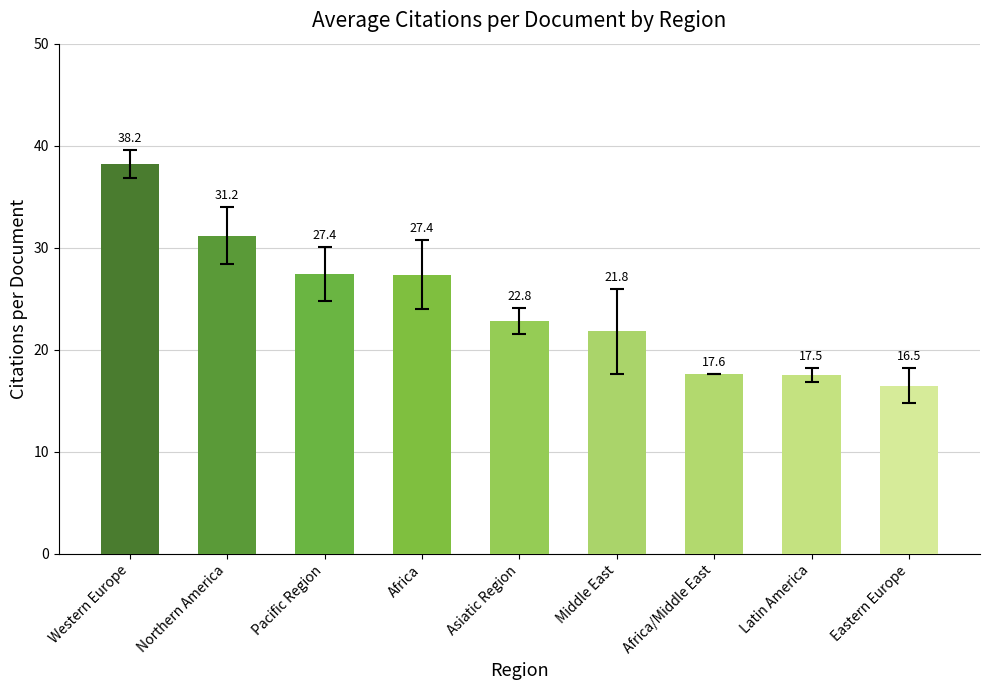

What is the approximate value at Eastern Europe?

16.5